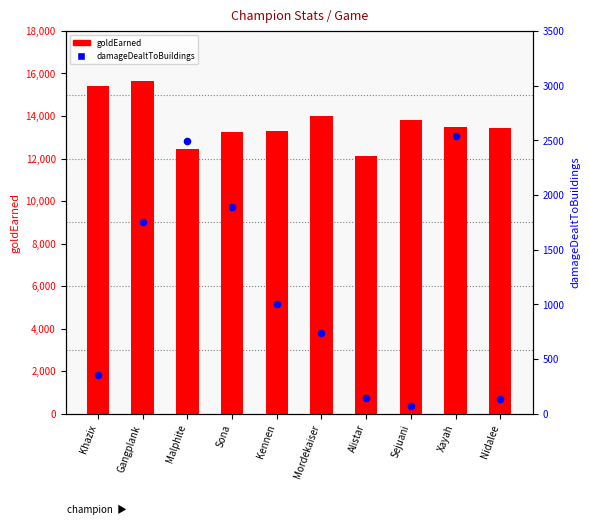

What are all the series names shown in the legend?

goldEarned, damageDealtToBuildings